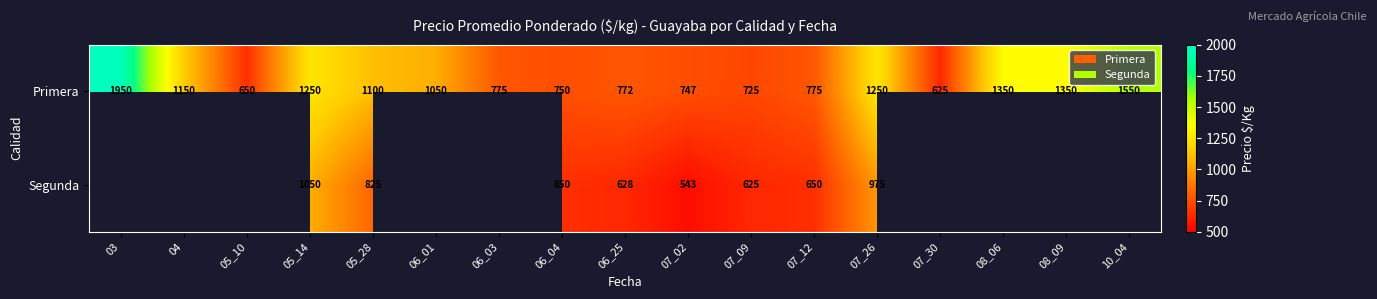

Which category has the lowest value in the Primera series?

07_30